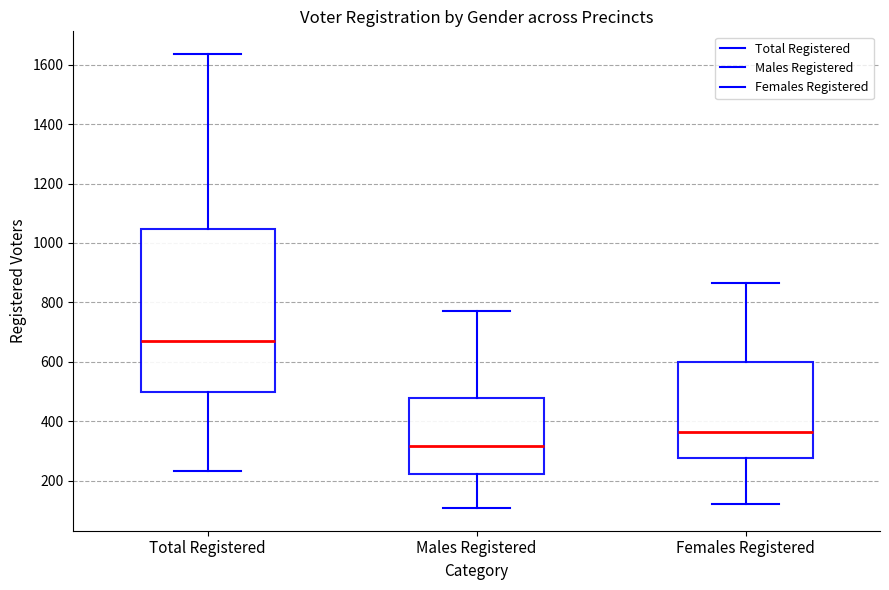

Comparing the boxes themselves (not the whiskers), which one is the tallest?

Total Registered